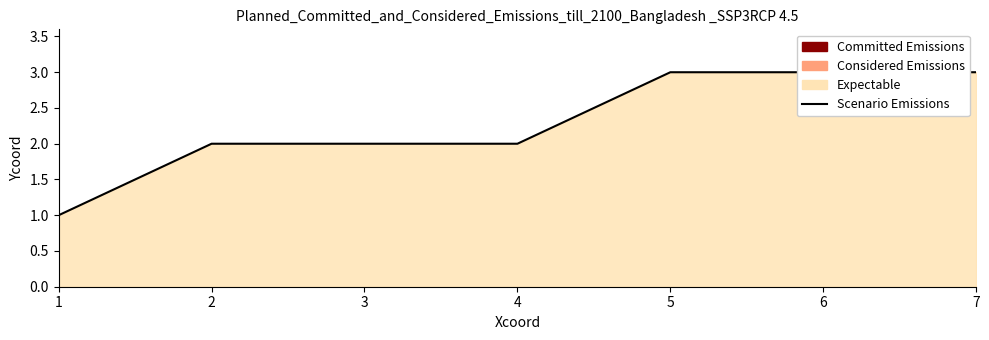

True or false: the data shows 2 at 6.

False